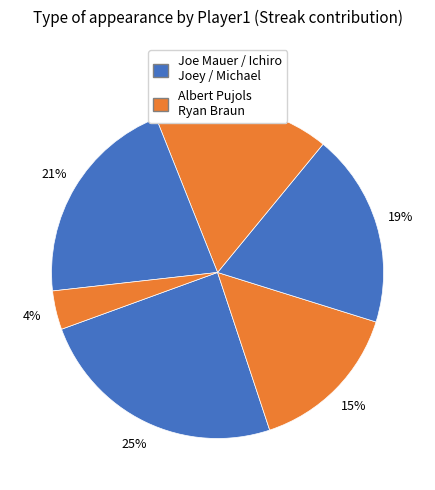

How many segments does this pie chart have?

6